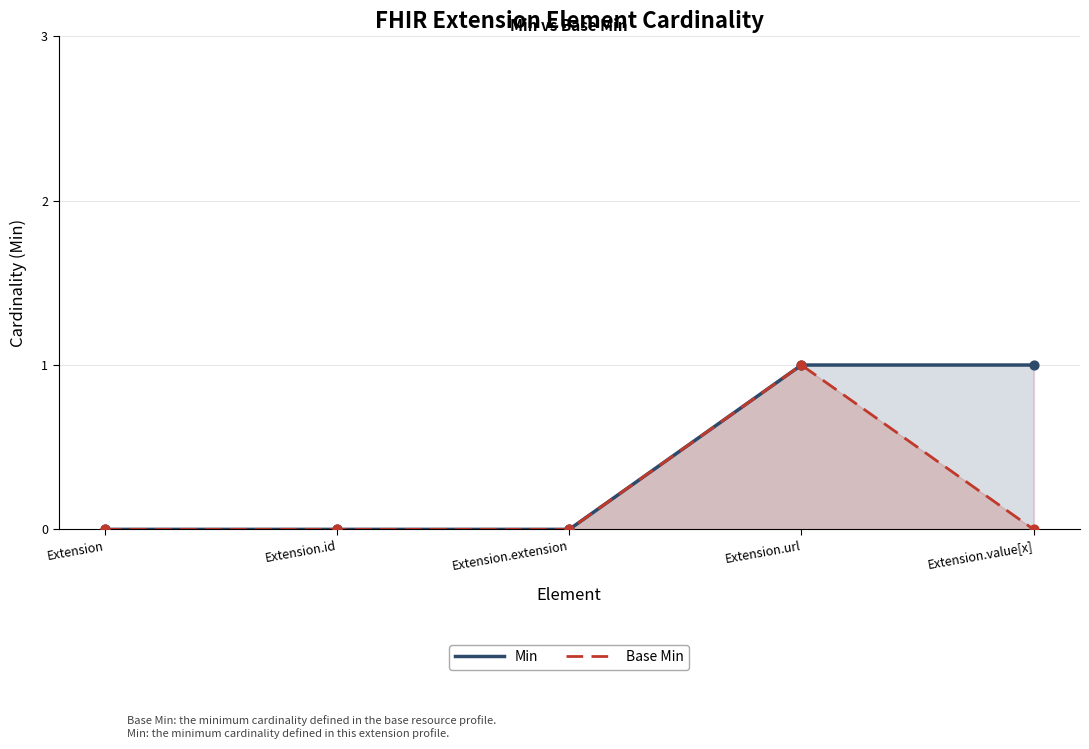

At how many categories does at least one series exceed 0?

2